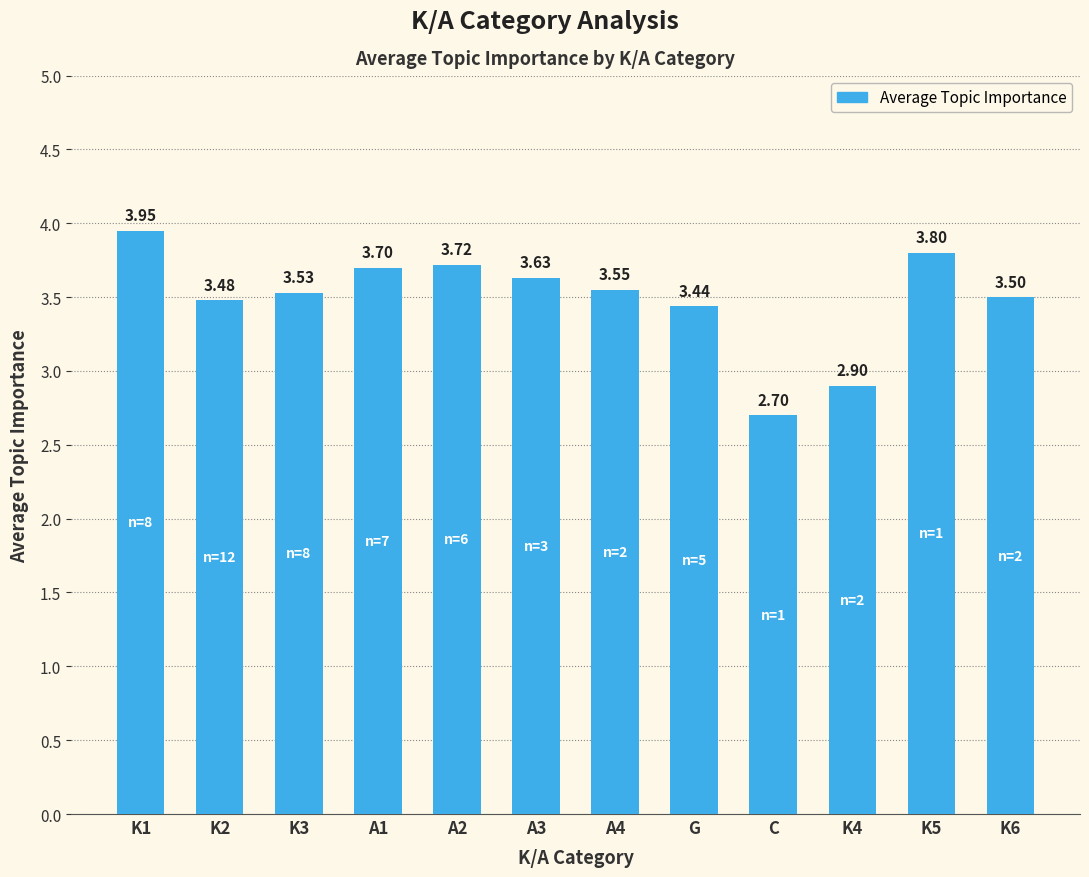

The value at K5 is 0.9. True or false?

False